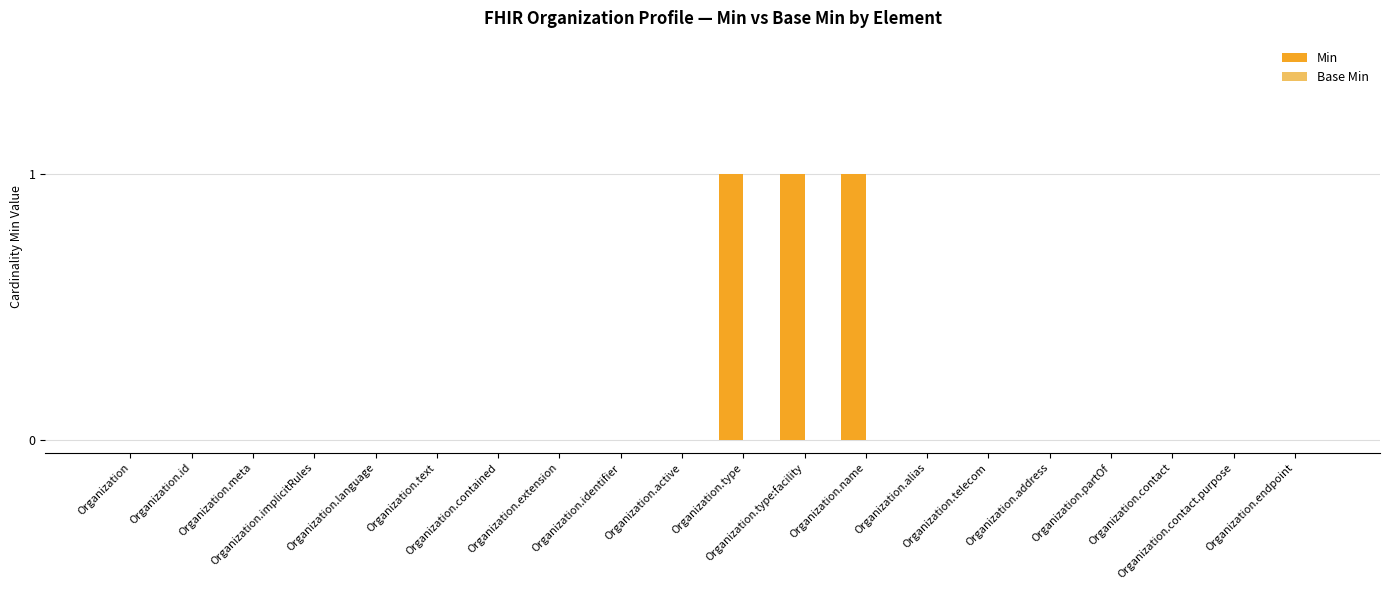

What is the sum of all values?

3